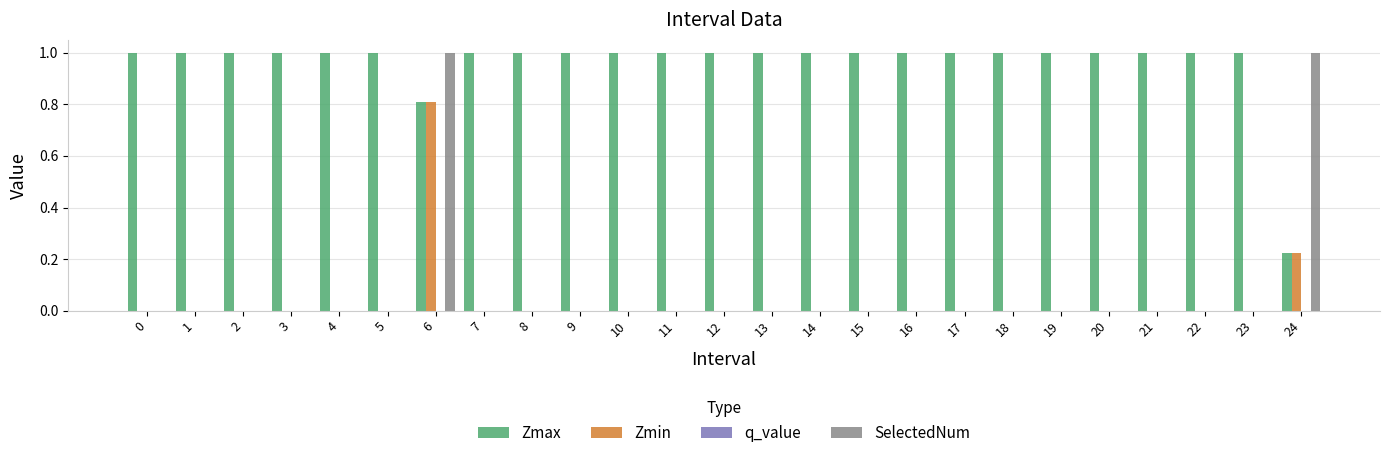

How many Zmax values are between 1 and 2?

23